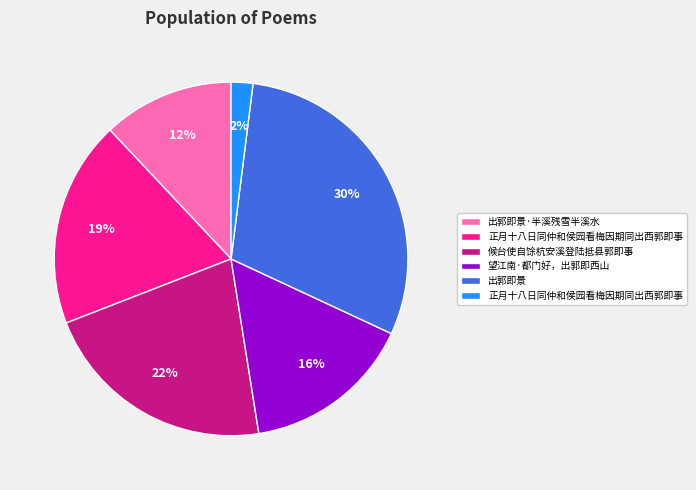

Is there any slice that represents more than half of the pie?

No